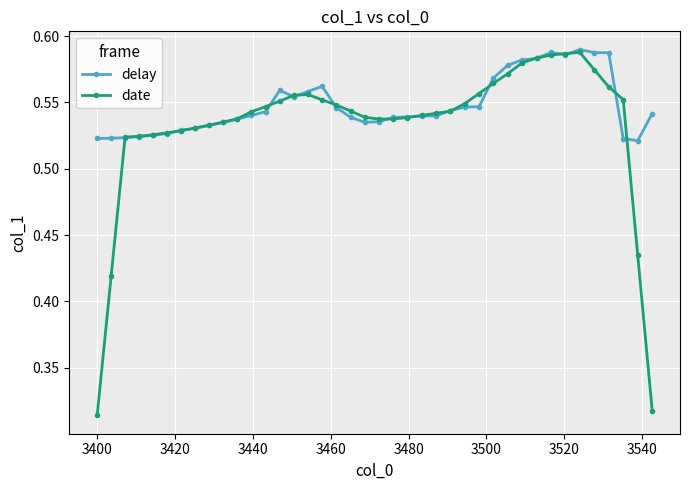

Count the date values in the range 0 to 1.

40